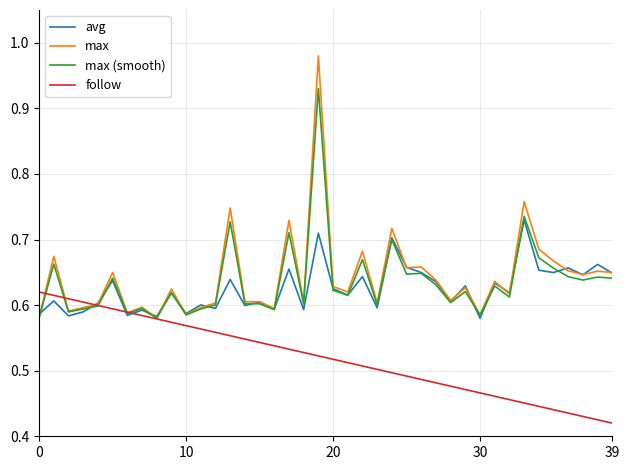

Which series has the largest range (max minus min)?

max